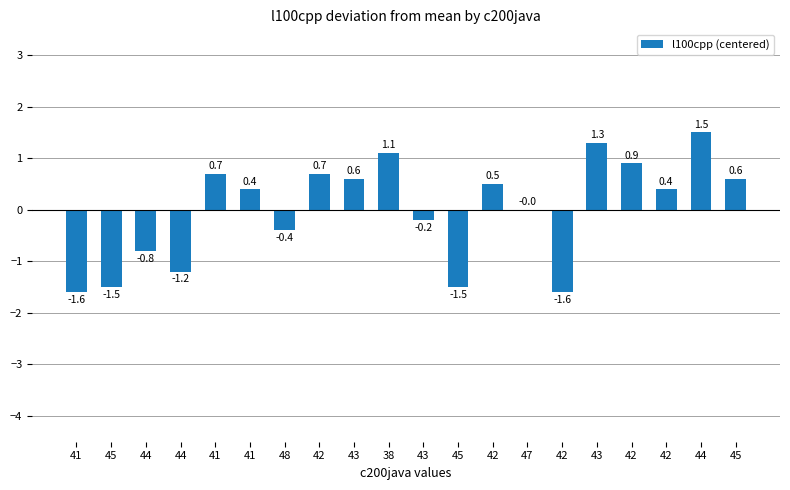

The chart shows a value of -1.5 at 45. True or false?

True